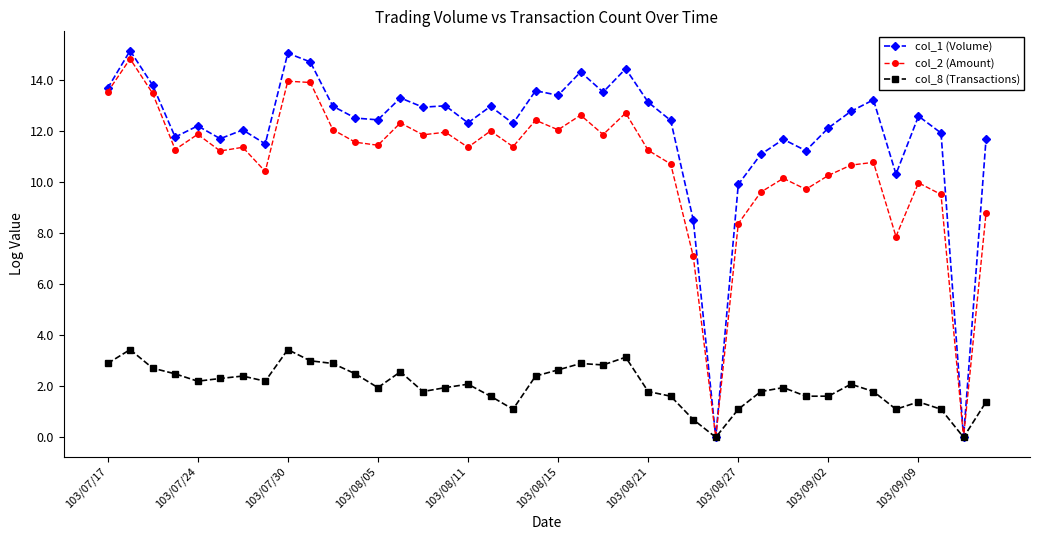

Which series has the largest total across all categories?

col_1 (Volume)